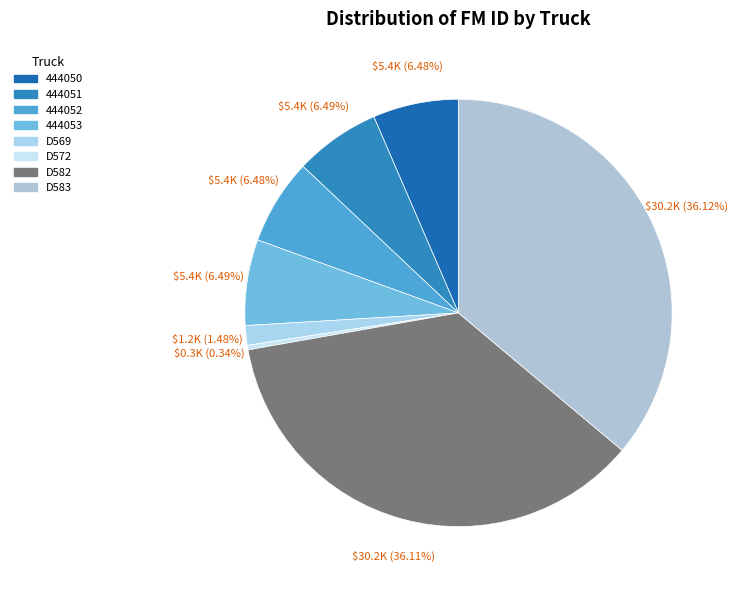

Which category has the smallest portion of the pie?

D572